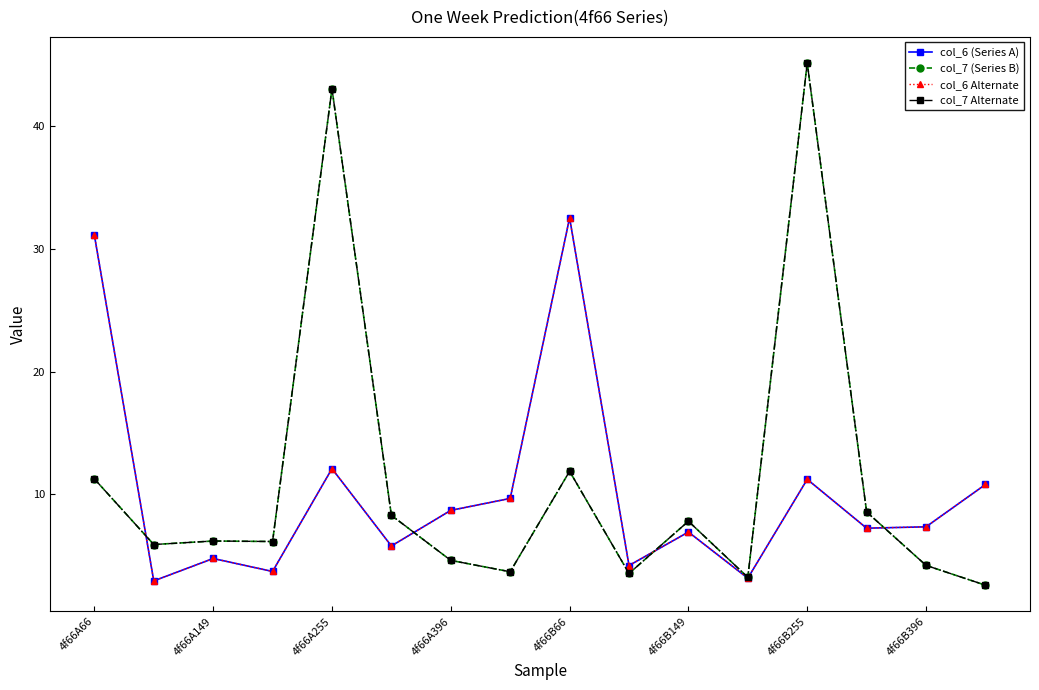

Is this an area chart (filled region under the line)?

No